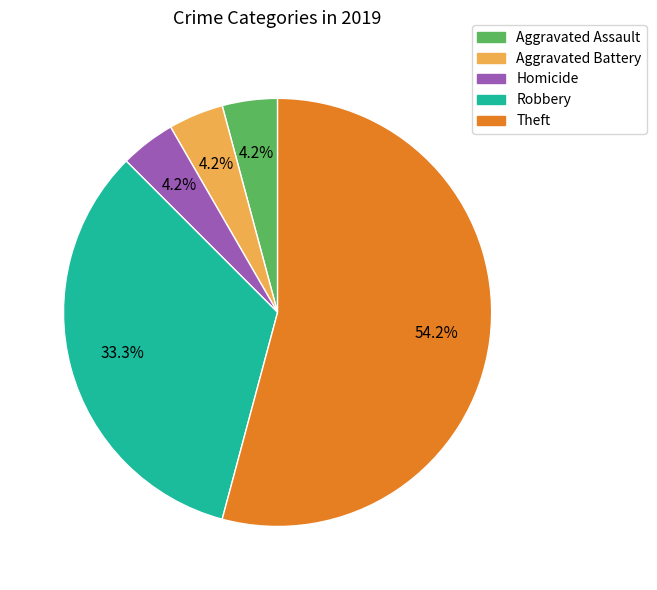

Is there any slice that represents more than half of the pie?

Yes